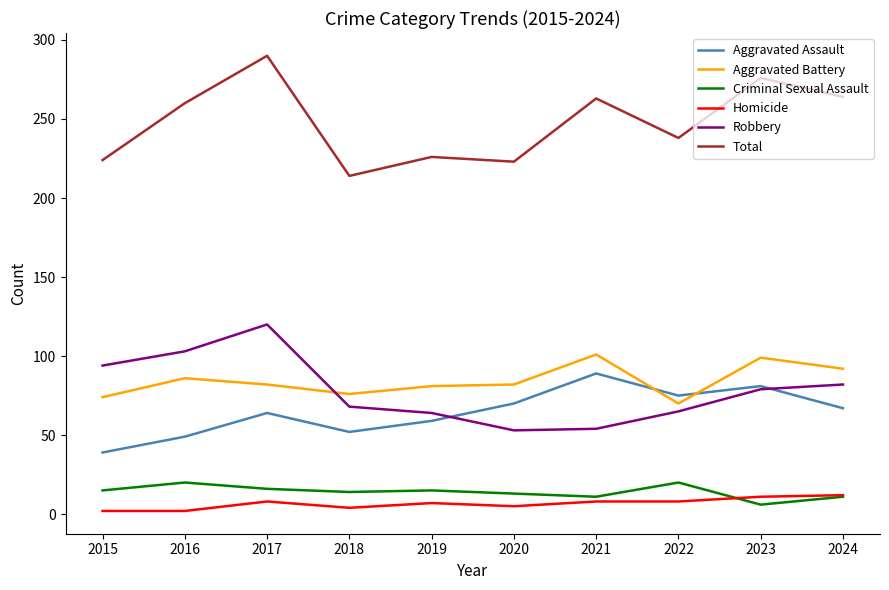

The value of Total at 2016 is 260. True or false?

True